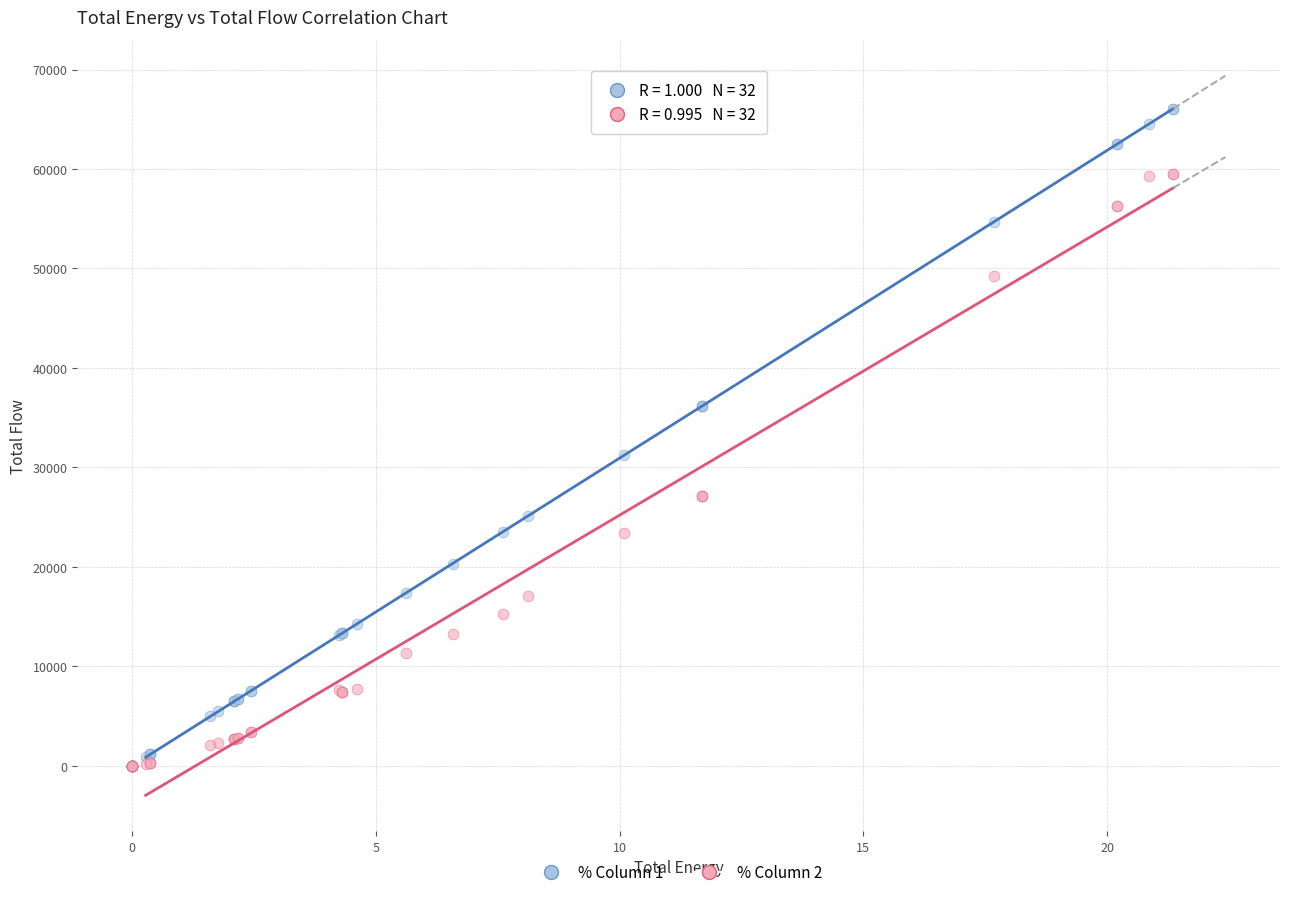

Across all series, what Y value is closest to 33035?

31245.9